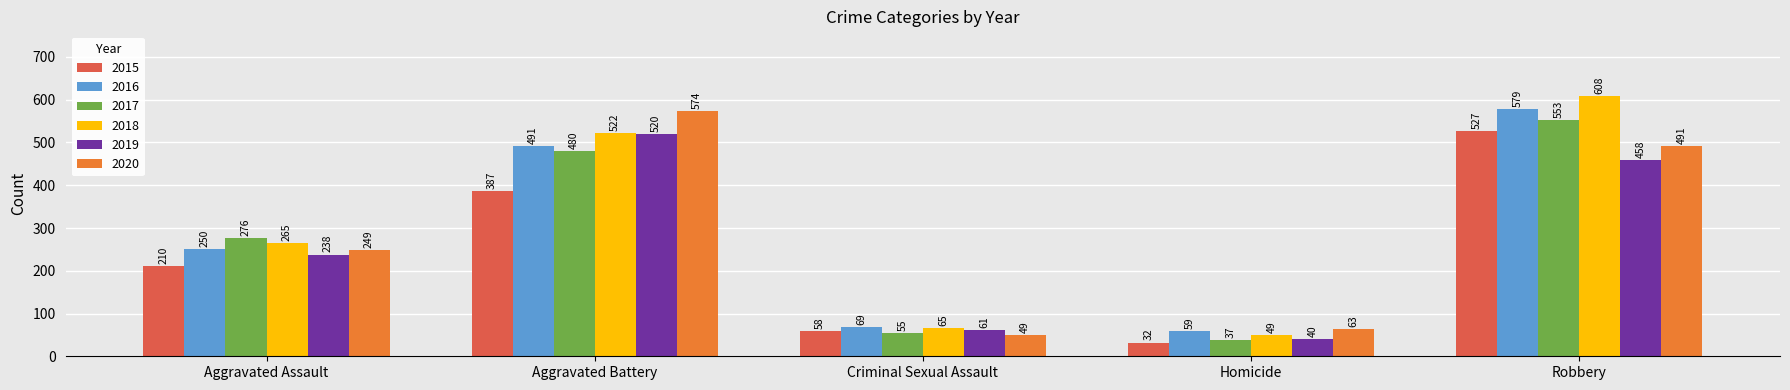

What is the maximum value shown in the chart?

608